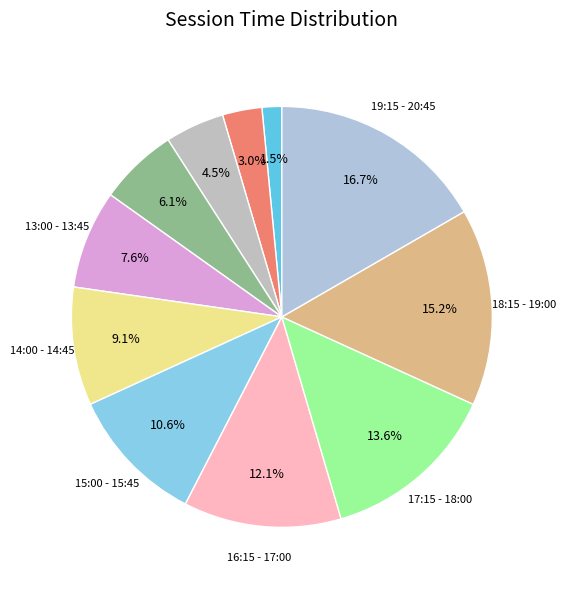

Count the number of slices in the pie.

11